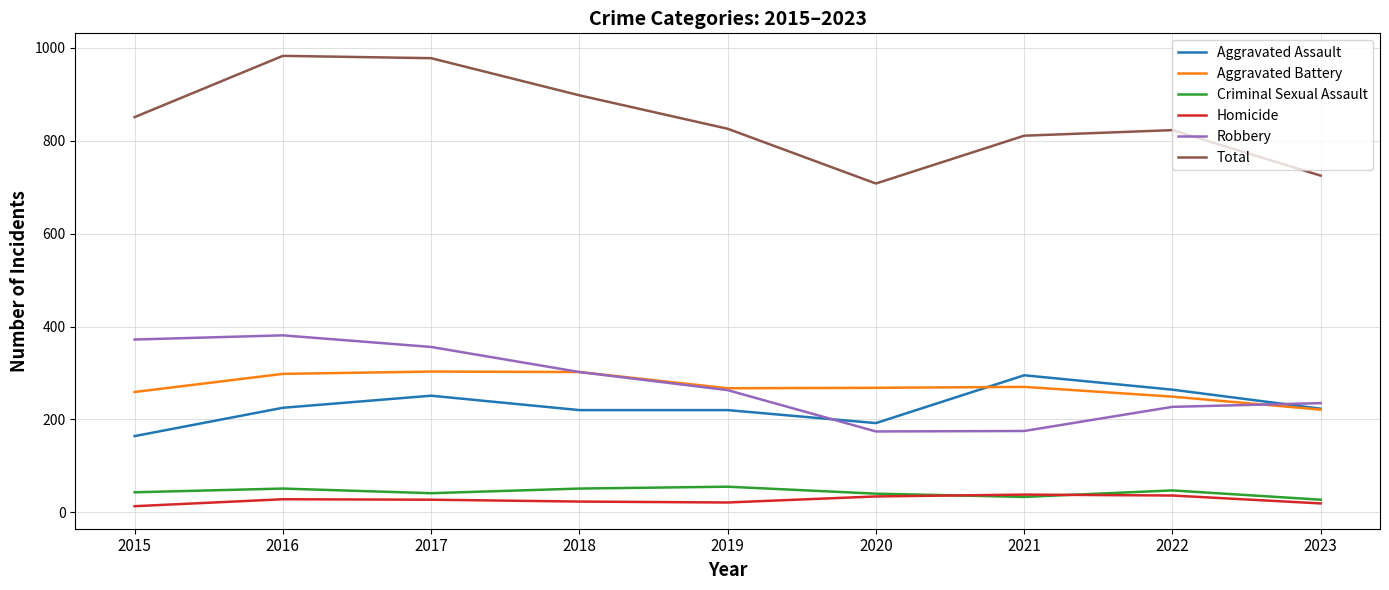

Which series has the largest range (max minus min)?

Total